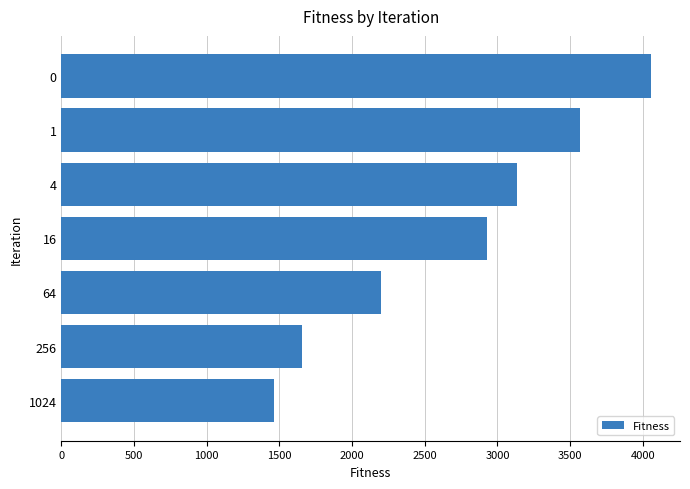

Is it true that the value at 4 is 5413.4?

False